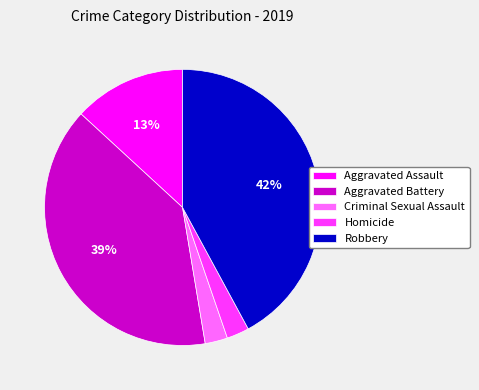

Between Homicide and Aggravated Battery, which is larger?

Aggravated Battery